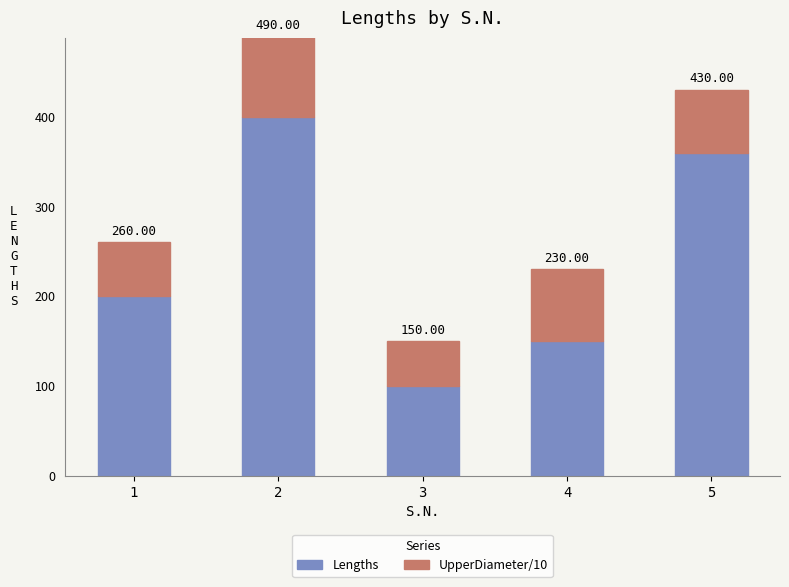

Are the bars horizontal?

No